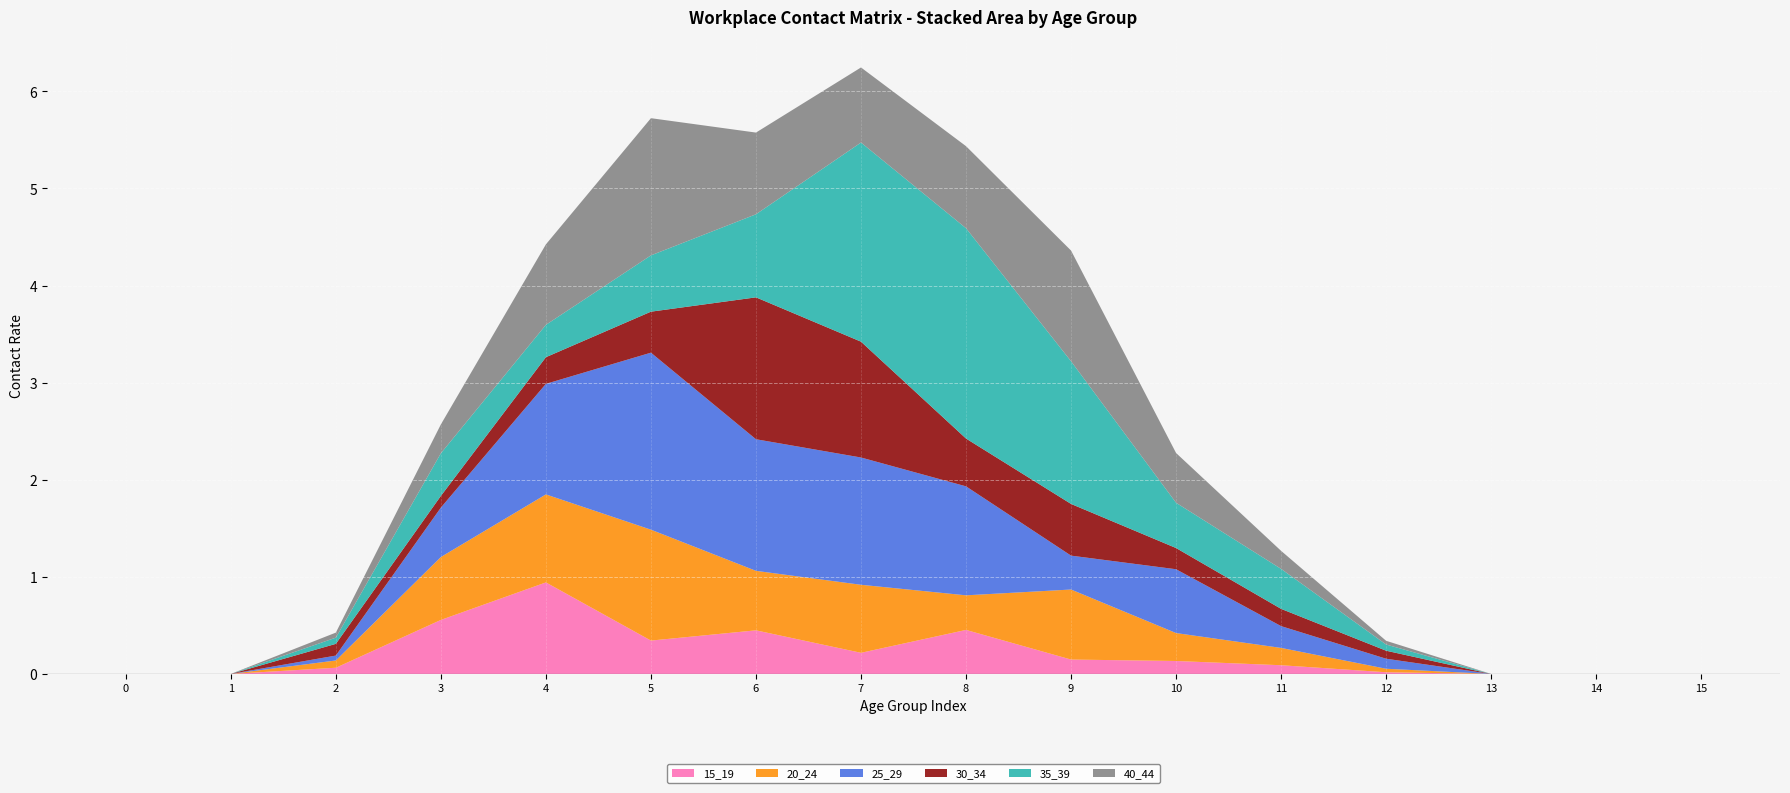

Reading left to right, what are all the values shown in this chart?

15_19: 0=0.0	1=0.0	2=0.1	3=0.6	4=0.9	5=0.3	6=0.4	7=0.2	8=0.5	9=0.1	10=0.1	11=0.1	12=0.0	13=0.0	14=0.0	15=0.0
20_24: 0=0.0	1=0.0	2=0.1	3=0.6	4=0.9	5=1.1	6=0.6	7=0.7	8=0.4	9=0.7	10=0.3	11=0.2	12=0.0	13=0.0	14=0.0	15=0.0
25_29: 0=0.0	1=0.0	2=0.1	3=0.5	4=1.1	5=1.8	6=1.4	7=1.3	8=1.1	9=0.3	10=0.7	11=0.2	12=0.1	13=0.0	14=0.0	15=0.0
30_34: 0=0.0	1=0.0	2=0.1	3=0.1	4=0.3	5=0.4	6=1.5	7=1.2	8=0.5	9=0.5	10=0.2	11=0.2	12=0.1	13=0.0	14=0.0	15=0.0
35_39: 0=0.0	1=0.0	2=0.1	3=0.4	4=0.3	5=0.6	6=0.9	7=2.1	8=2.2	9=1.5	10=0.5	11=0.4	12=0.1	13=0.0	14=0.0	15=0.0
40_44: 0=0.0	1=0.0	2=0.1	3=0.3	4=0.8	5=1.4	6=0.8	7=0.8	8=0.8	9=1.1	10=0.5	11=0.2	12=0.0	13=0.0	14=0.0	15=0.0